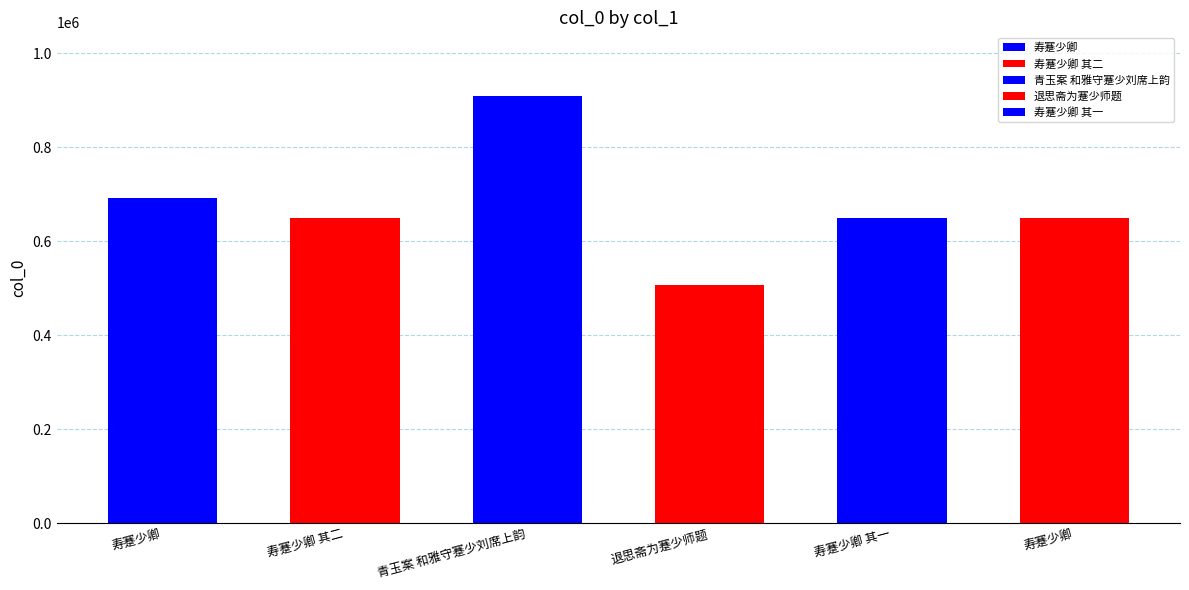

What is the difference between the second highest and minimum values?

185440